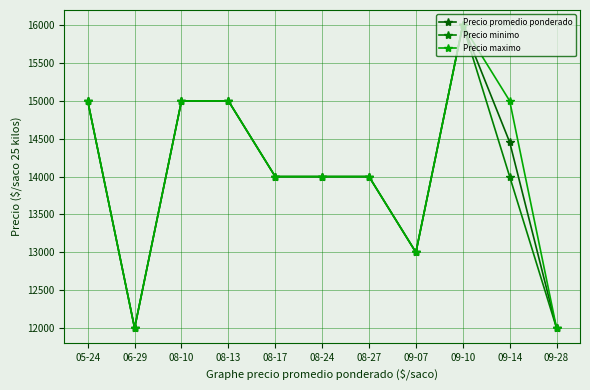

The value of Precio maximo at 08-27 is 14000. True or false?

True